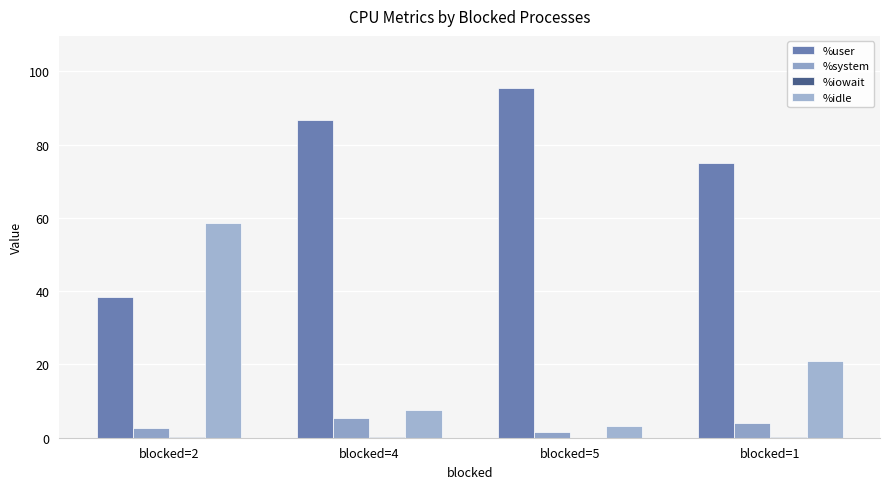

How many categories are shown in the chart?

4